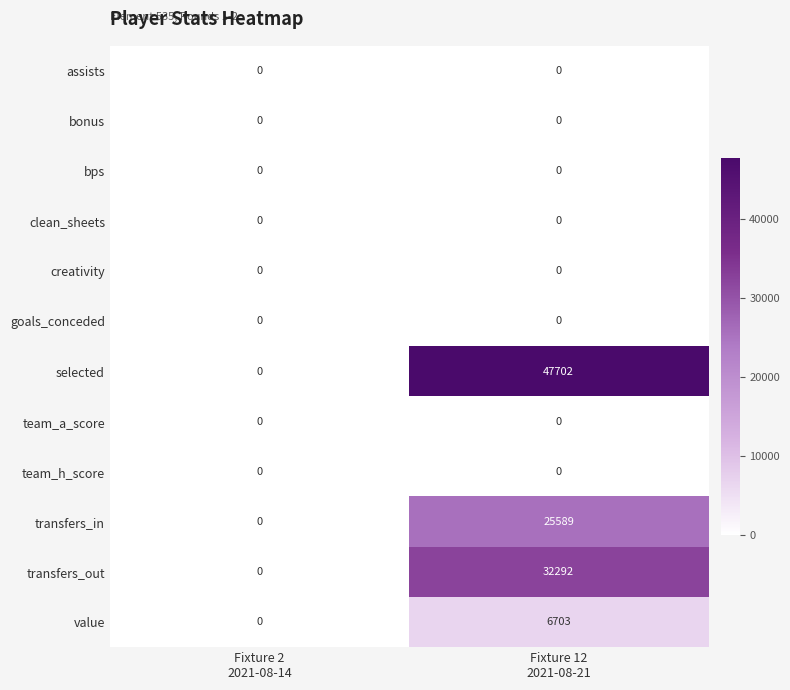

At how many categories does at least one series exceed 25483?

1